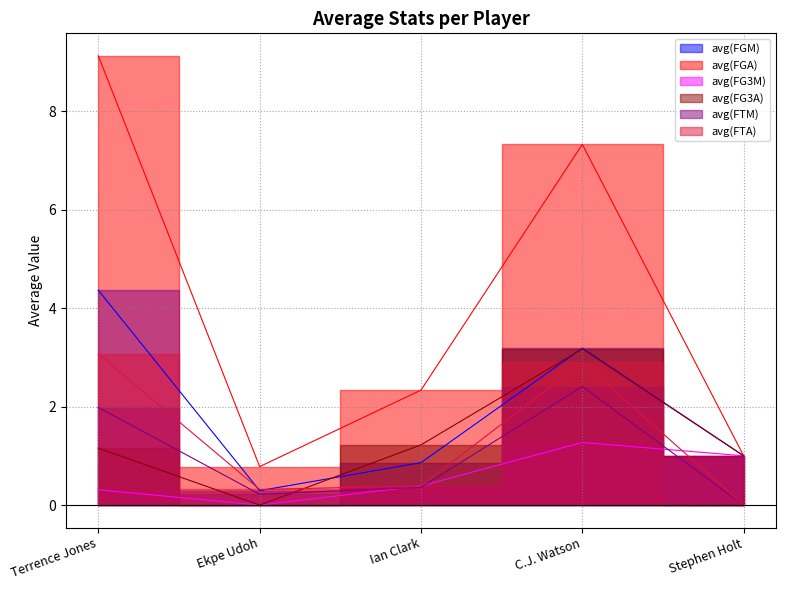

What position from the left is Ekpe Udoh?

2